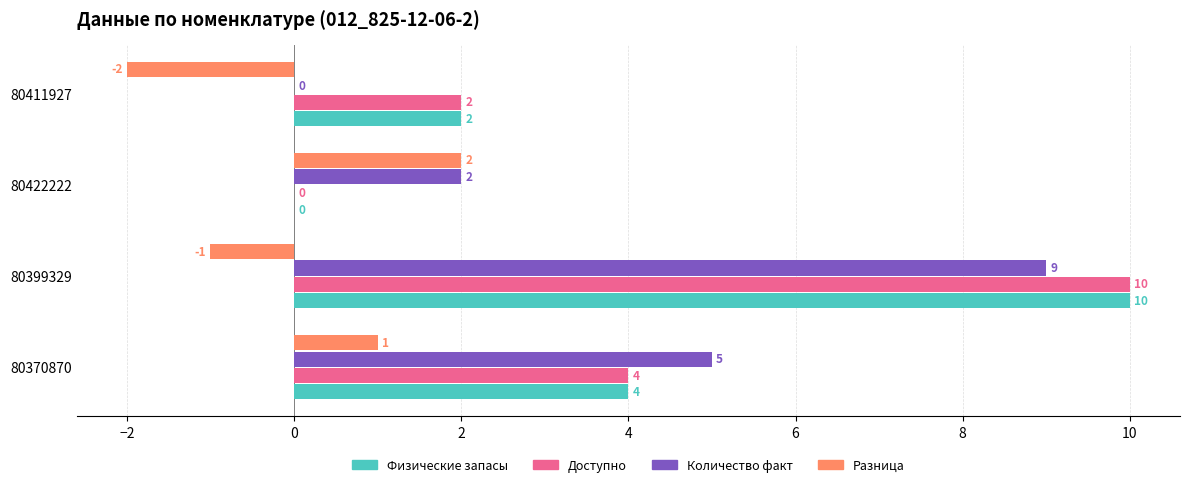

At which category is the sum across all series the highest?

80399329